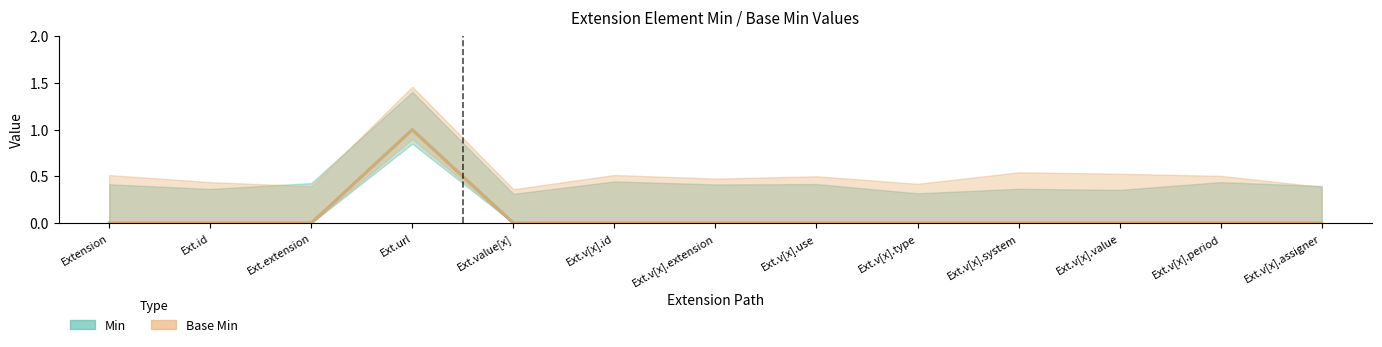

List the series in order of their peak value, lowest first.

Min, Base Min